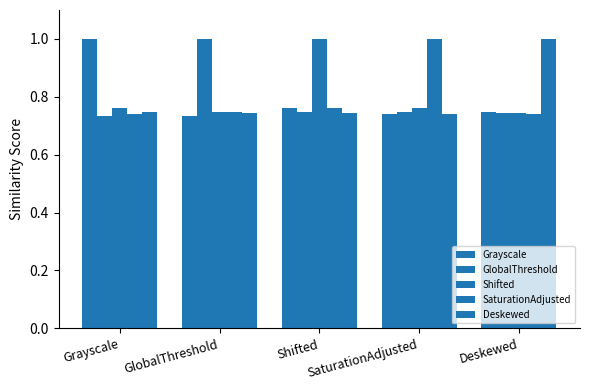

How many groups of bars are there?

5